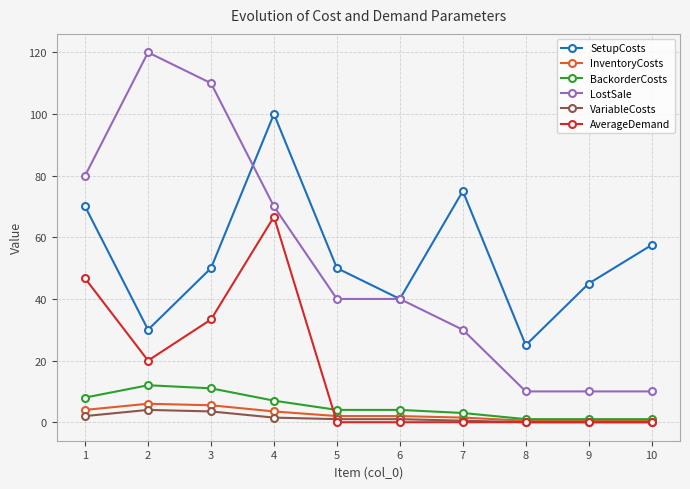

What is the greatest value displayed?

120.0